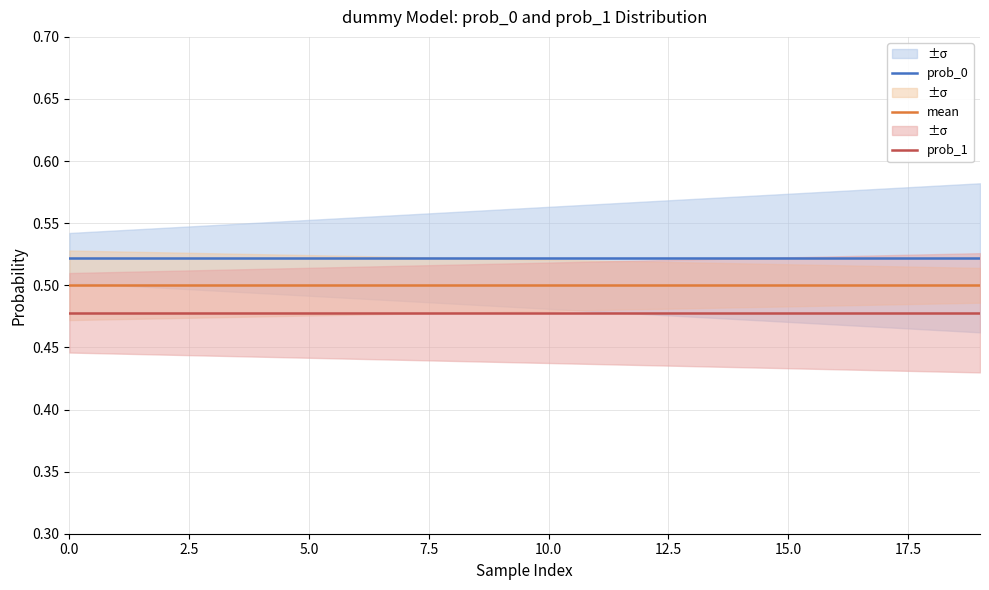

True or false: prob_1 and prob_0 cross at least once.

False